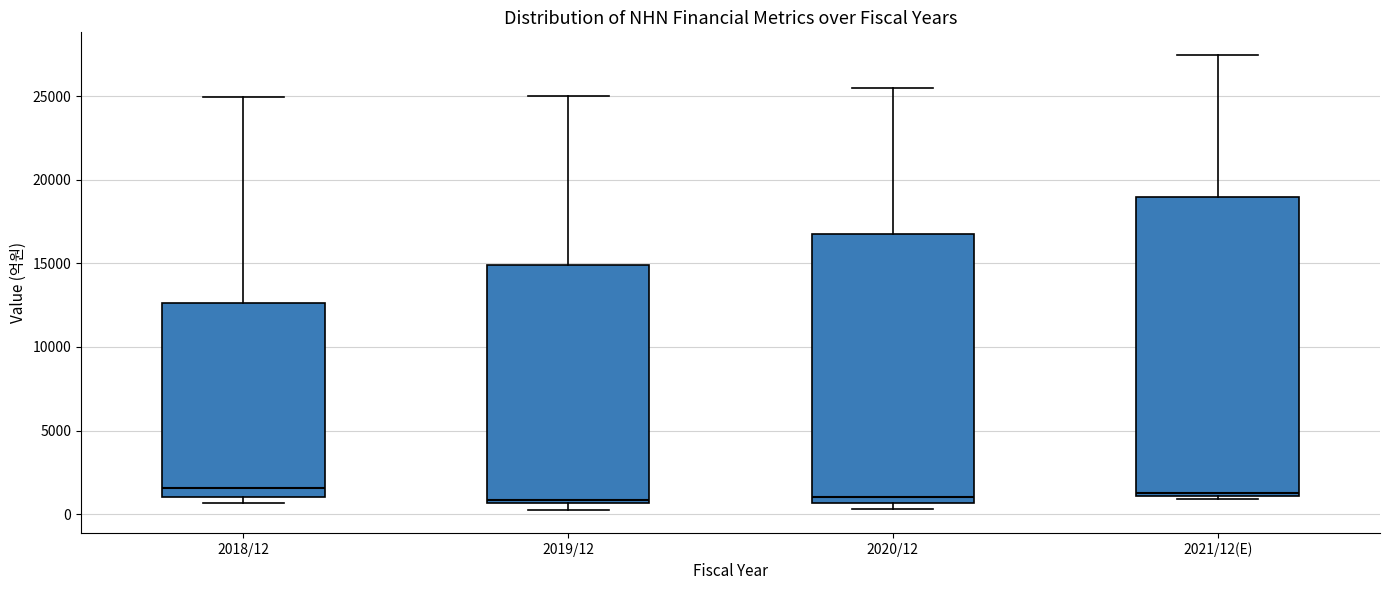

Which box is the tallest, from its lower edge to its upper edge?

2021/12(E)